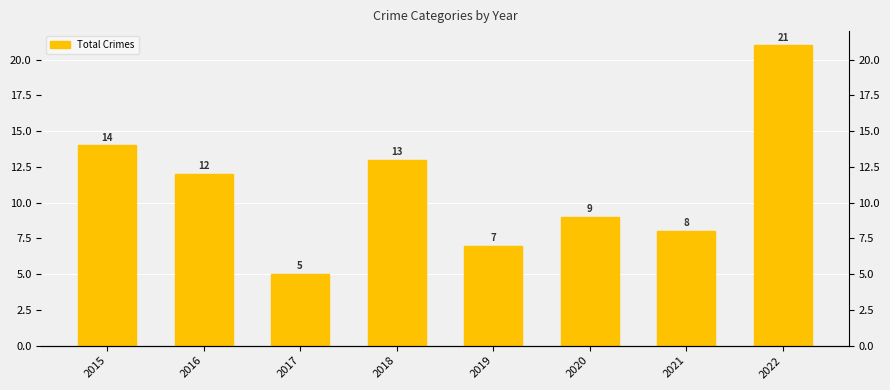

What is the difference between the maximum and minimum values?

16